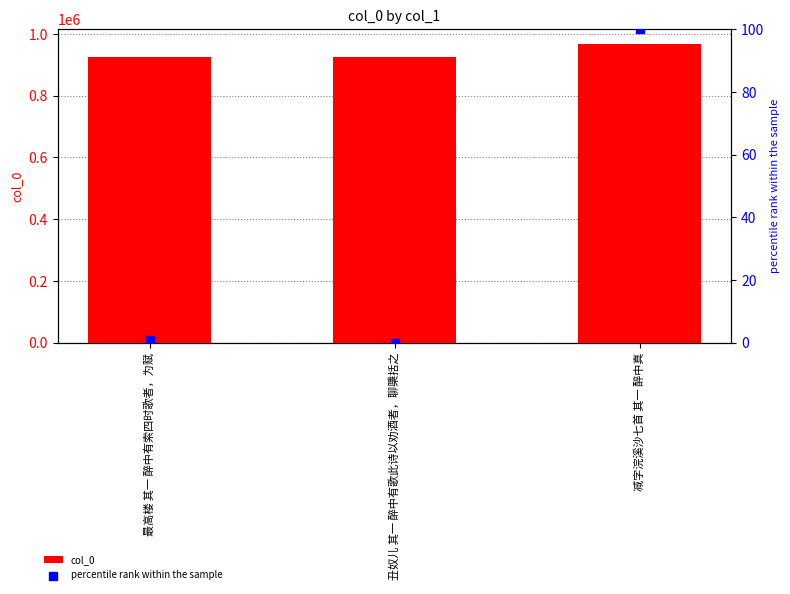

At how many categories does at least one series exceed 576422?

3